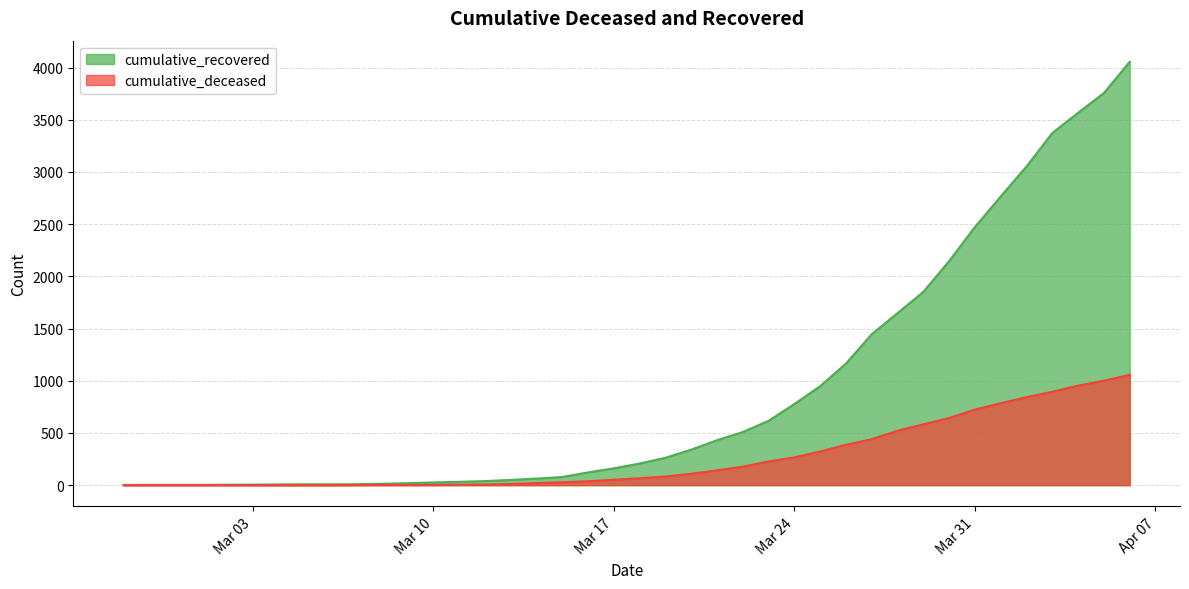

What is the label of the 36th point from the left?

2020-04-02